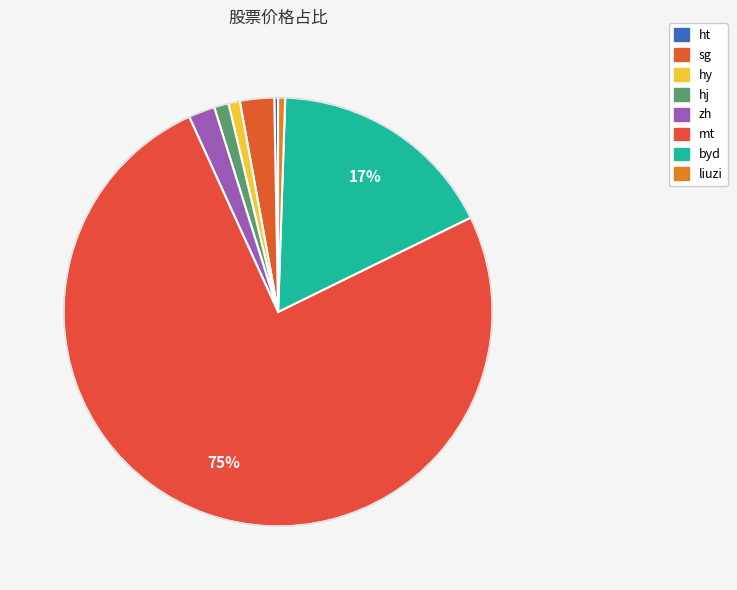

Count the number of slices in the pie.

8